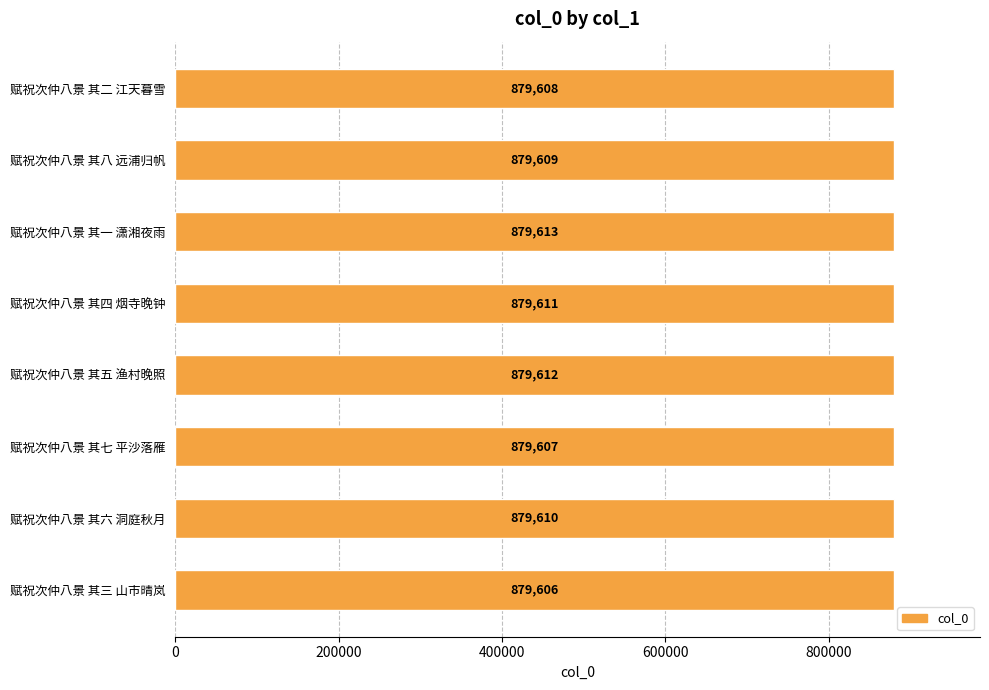

What is the ratio of the value at 赋祝次仲八景 其六 洞庭秋月 to the value at 赋祝次仲八景 其一 潇湘夜雨?

1.0